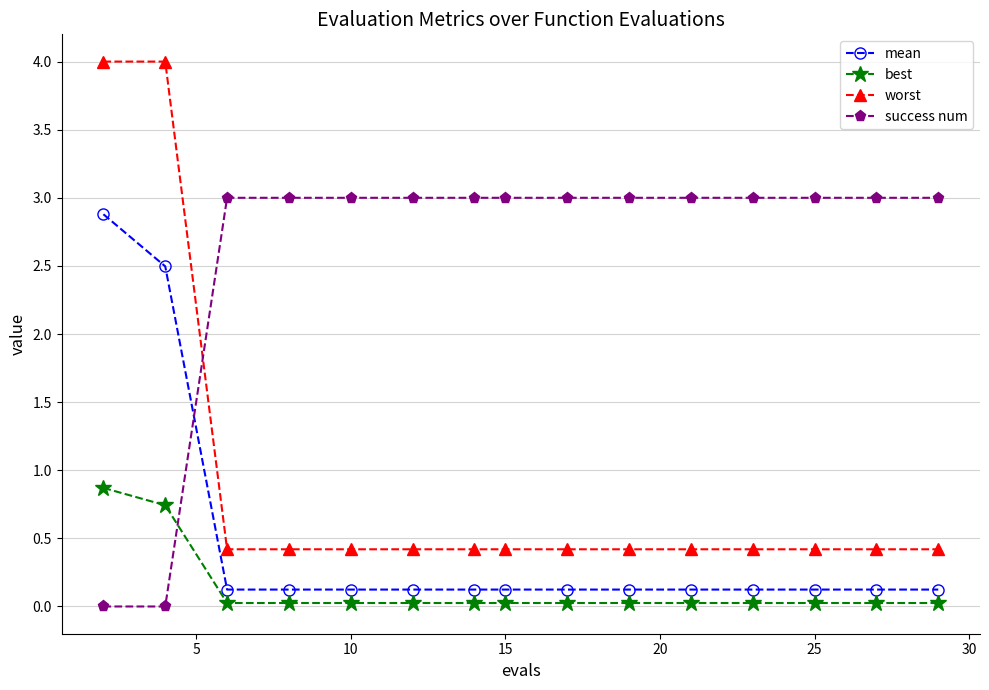

How many times do success num and worst cross each other?

1